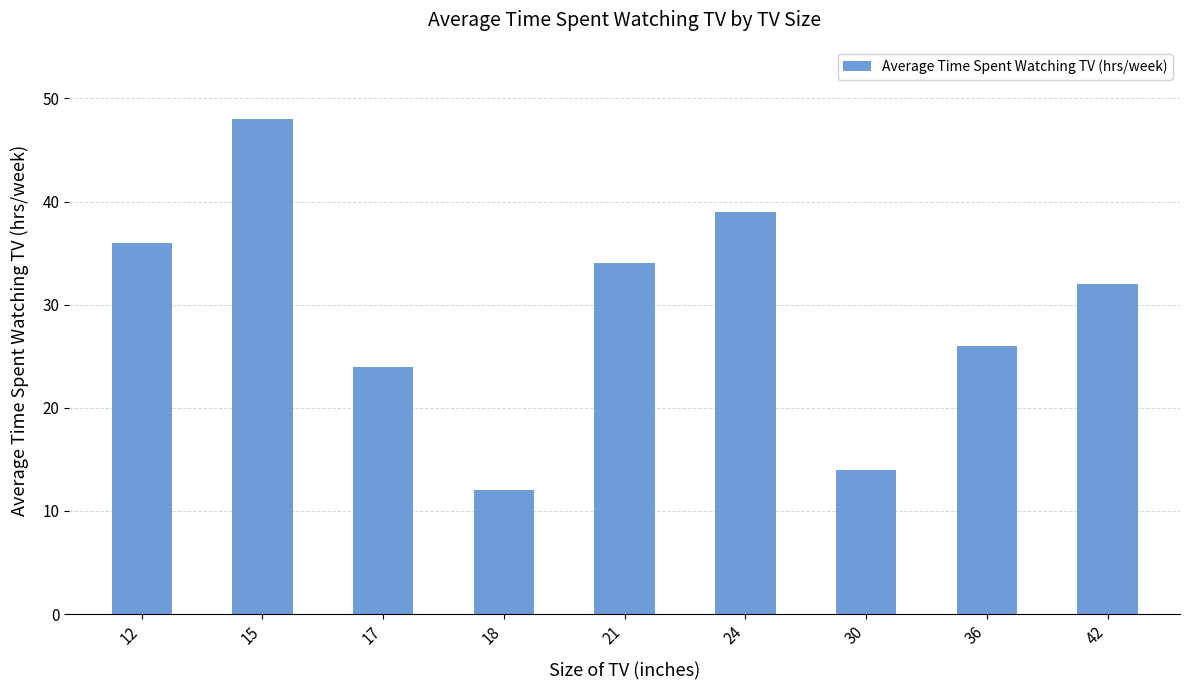

How many categories are shown in the chart?

9